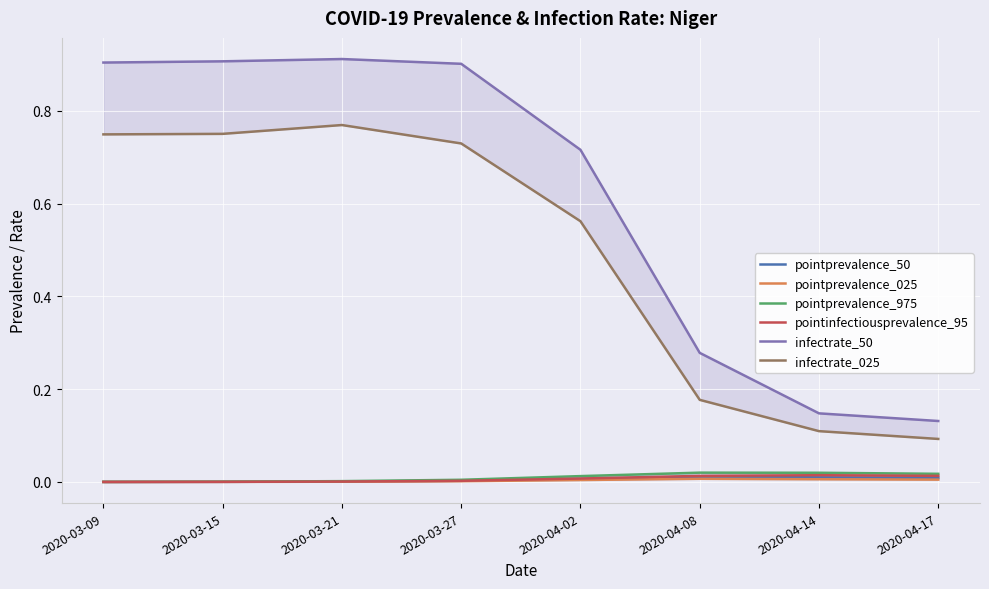

Reading left to right, list all the values displayed in this chart.

pointprevalence_50: 0.0	0.0	0.0	0.0	0.0	0.0	0.0	0.0
pointprevalence_025: 0.0	0.0	0.0	0.0	0.0	0.0	0.0	0.0
pointprevalence_975: 0.0	0.0	0.0	0.0	0.0	0.0	0.0	0.0
pointinfectiousprevalence_95: 0.0	0.0	0.0	0.0	0.0	0.0	0.0	0.0
infectrate_50: 0.9	0.9	0.9	0.9	0.7	0.3	0.1	0.1
infectrate_025: 0.7	0.8	0.8	0.7	0.6	0.2	0.1	0.1